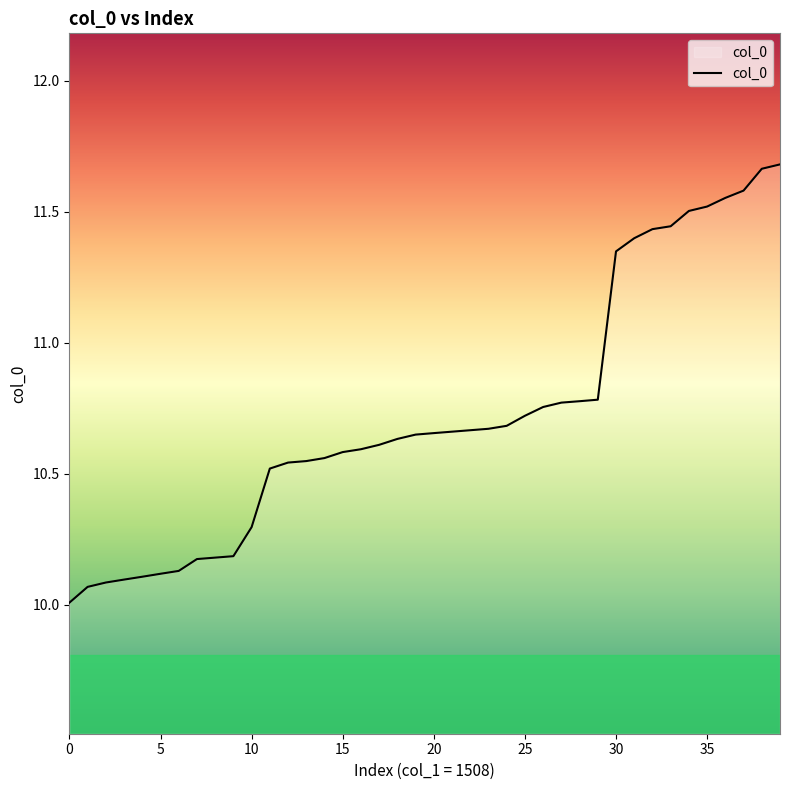

What is the minimum value shown in the chart?

10.0